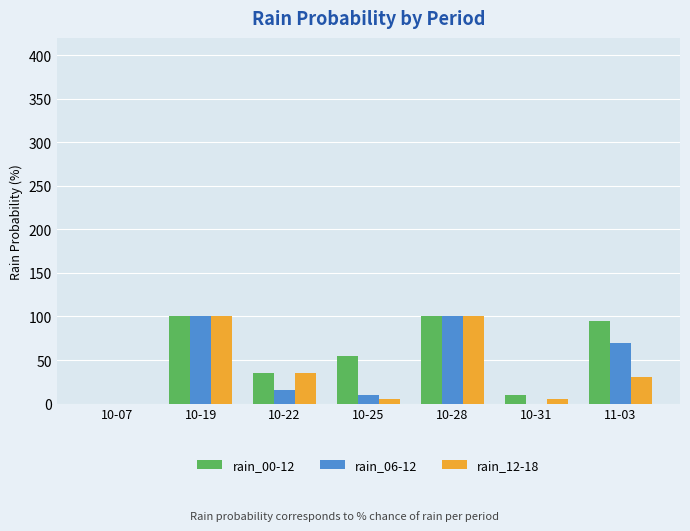

Is the value of rain_06-12 at 11-03 greater than the value of rain_12-18 at 10-07?

Yes